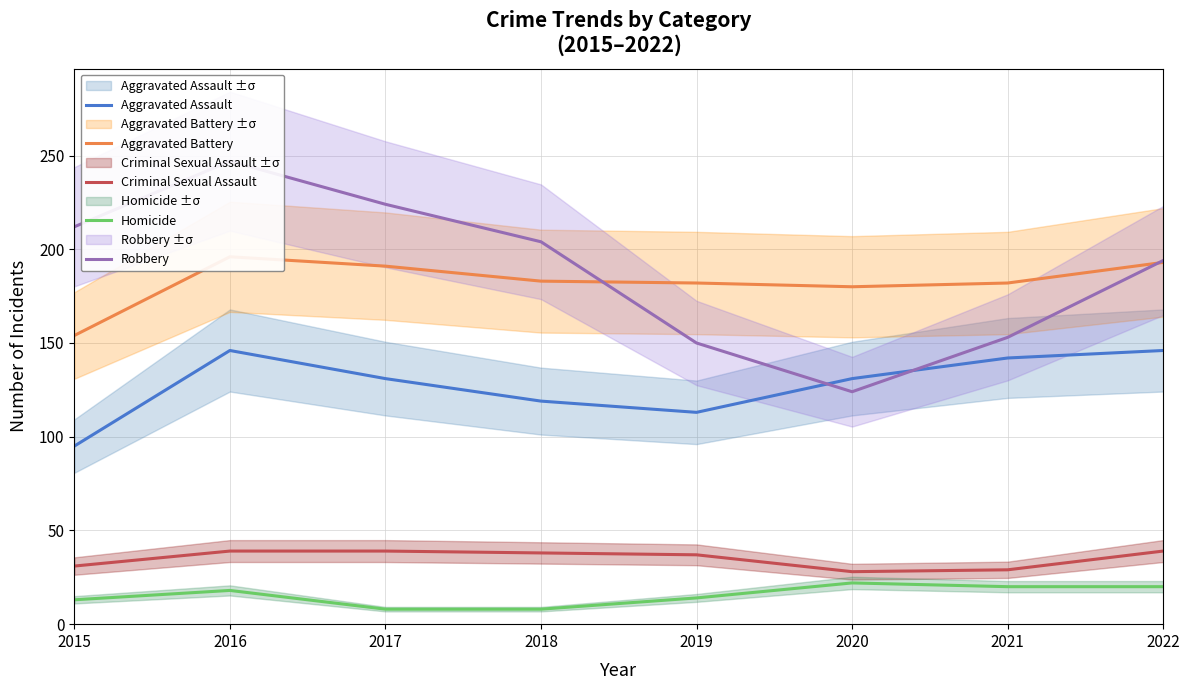

List the labels in order of Robbery value, largest first.

2016, 2017, 2015, 2018, 2022, 2021, 2019, 2020